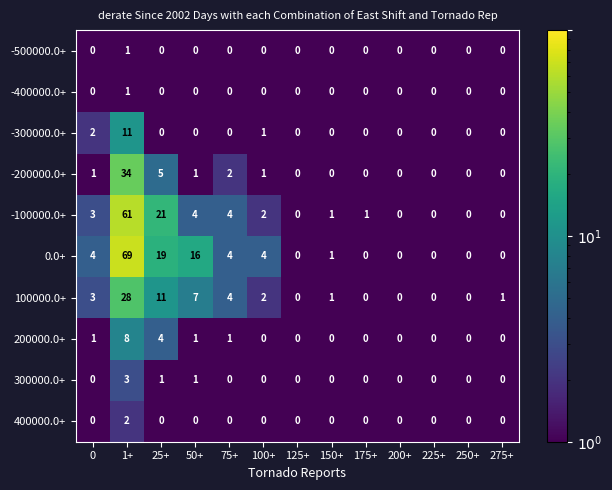

The 200000.0+ series shows 4 at 250+. True or false?

False